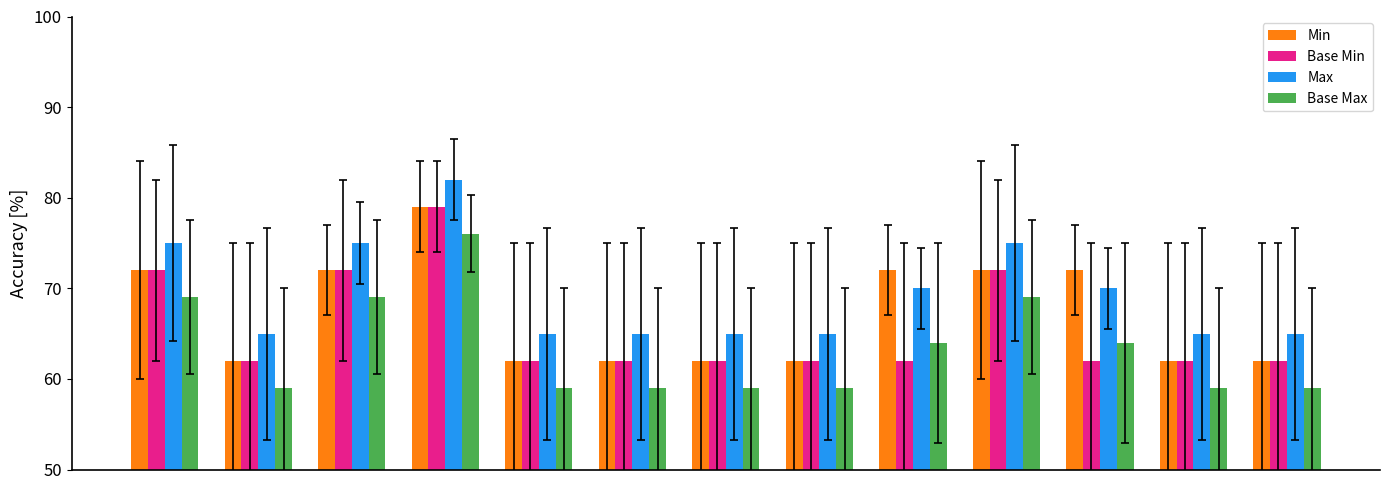

What is the difference between the second highest and second lowest values in the Max series?

10